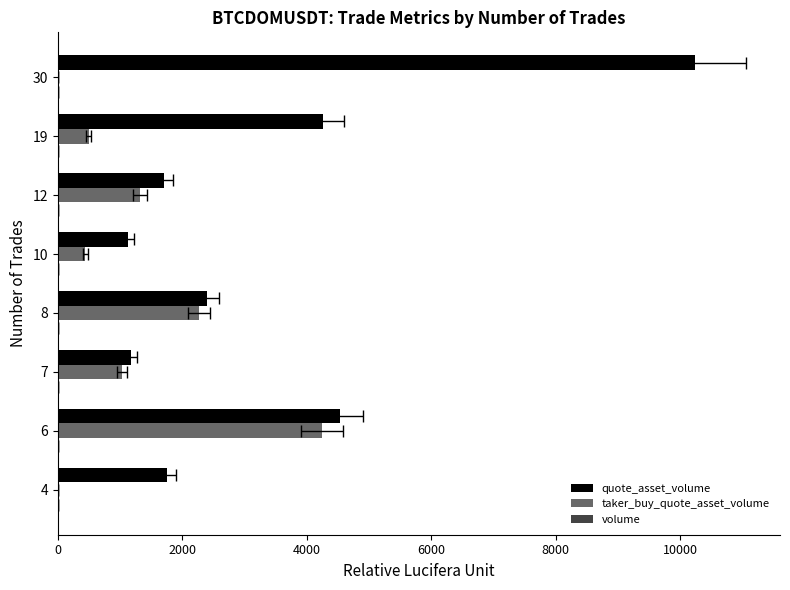

List the series in order of their peak value, highest first.

quote_asset_volume, taker_buy_quote_asset_volume, volume